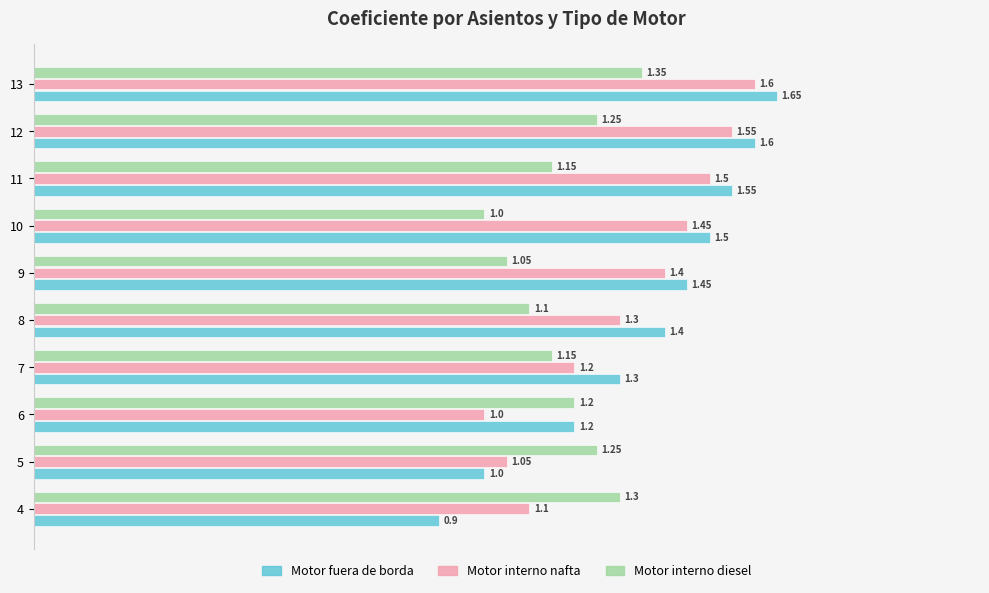

What is the difference between the second highest and second lowest values in the Motor fuera de borda series?

0.6